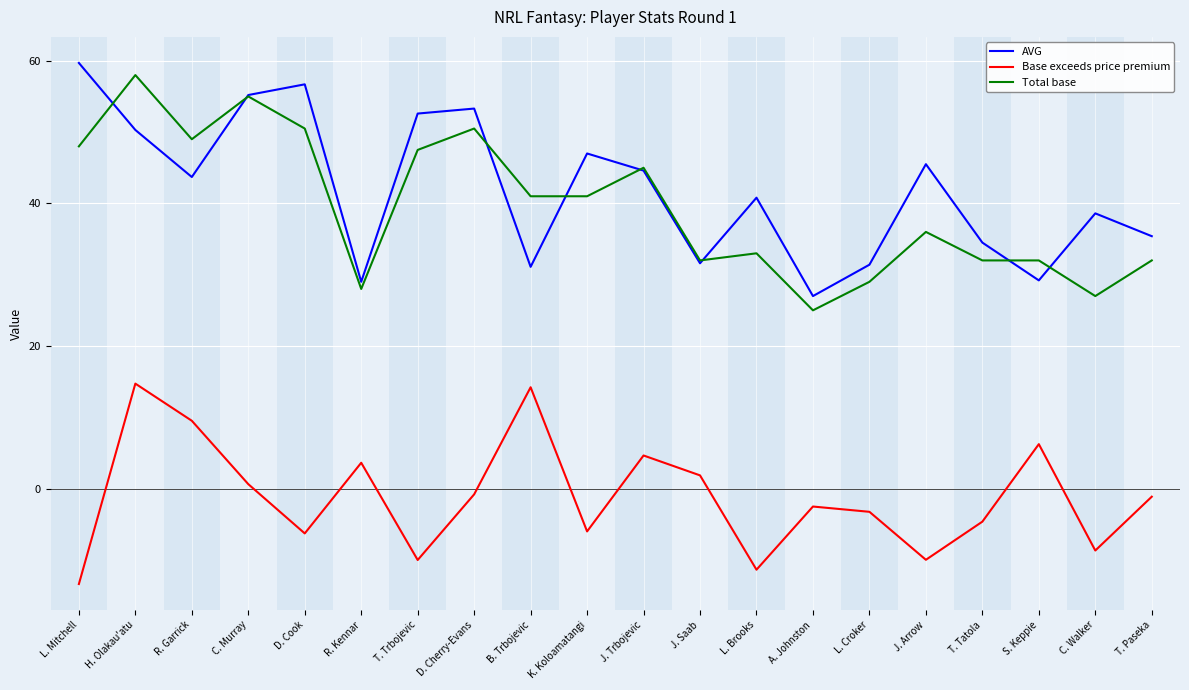

What is the total value across all series at B. Trbojevic?

86.3